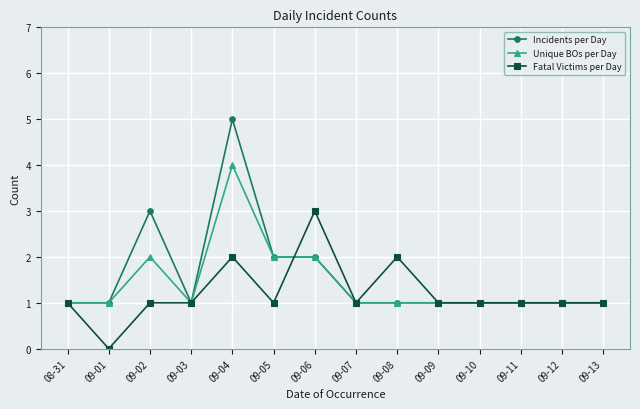

What position from the left is 09-10?

11